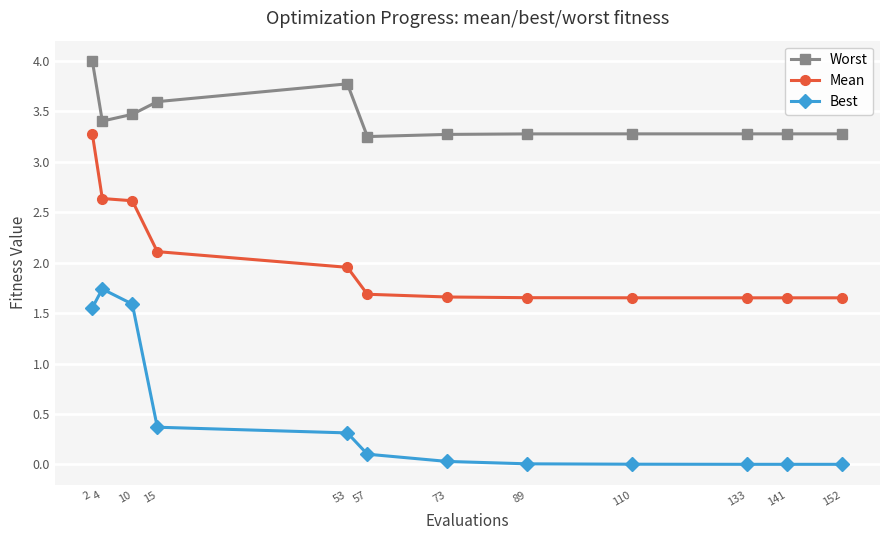

Which category has the highest value in the Mean series?

2